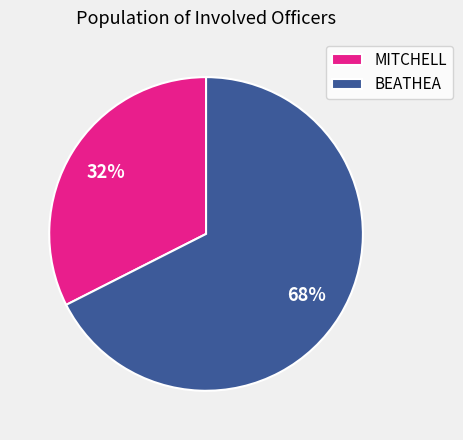

Count the number of slices in the pie.

2